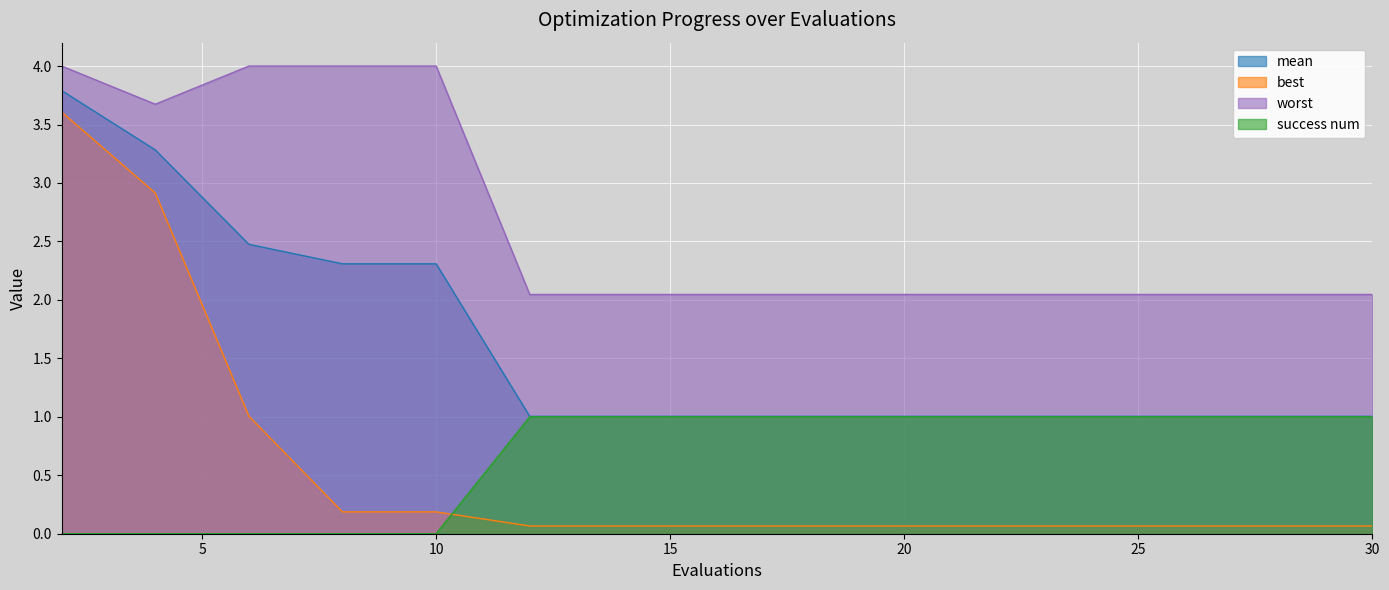

Rank the categories by mean value from highest to lowest.

2, 4, 6, 8, 10, 12, 14, 16, 18, 20, 22, 24, 26, 28, 30